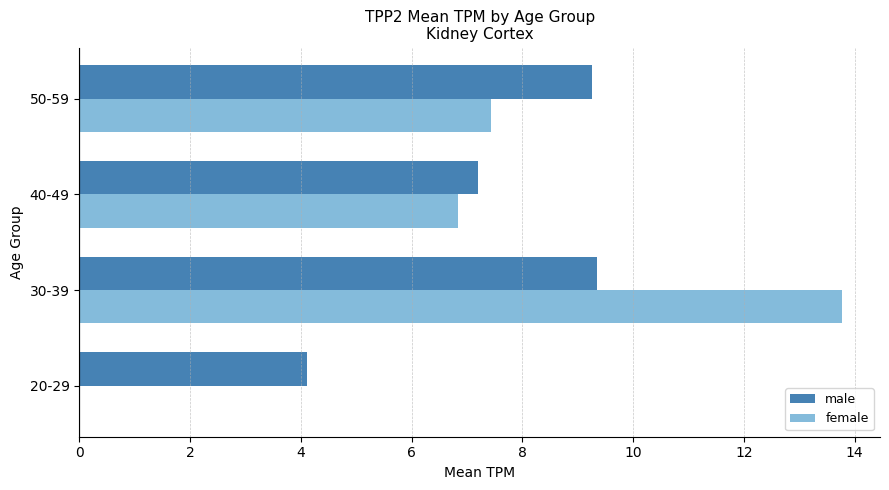

Which series changed the most between 40-49 and 50-59?

male